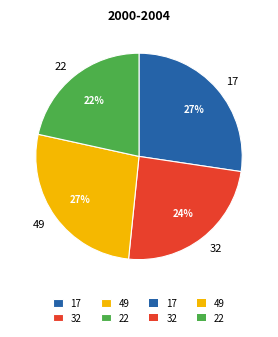

Is there a majority slice in this chart?

No